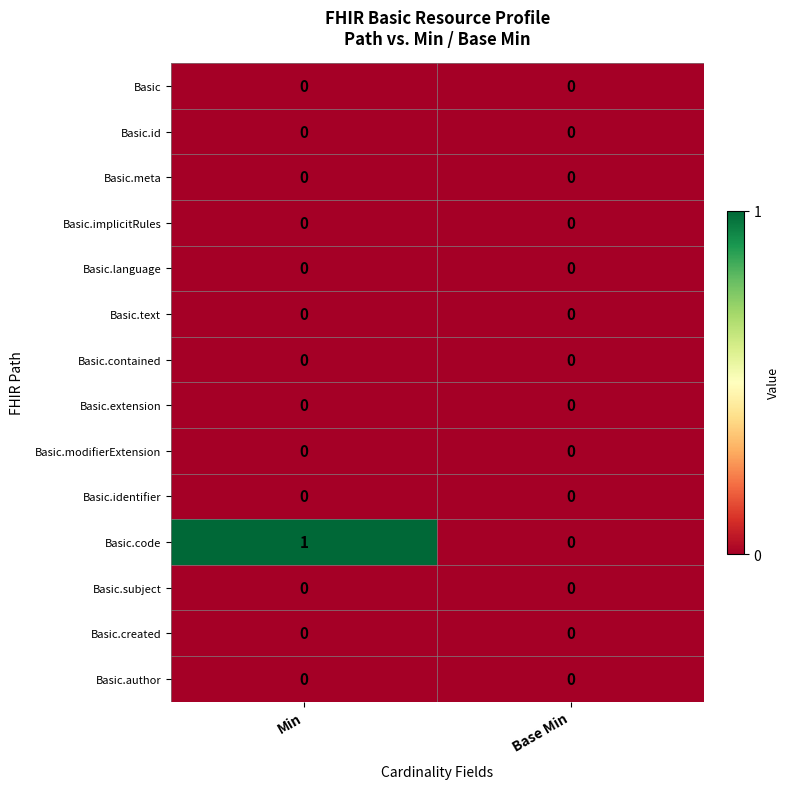

Reading left to right, list all the values displayed in this chart.

Basic: Min=0	Base Min=0
Basic.id: Min=0	Base Min=0
Basic.meta: Min=0	Base Min=0
Basic.implicitRules: Min=0	Base Min=0
Basic.language: Min=0	Base Min=0
Basic.text: Min=0	Base Min=0
Basic.contained: Min=0	Base Min=0
Basic.extension: Min=0	Base Min=0
Basic.modifierExtension: Min=0	Base Min=0
Basic.identifier: Min=0	Base Min=0
Basic.code: Min=1	Base Min=0
Basic.subject: Min=0	Base Min=0
Basic.created: Min=0	Base Min=0
Basic.author: Min=0	Base Min=0